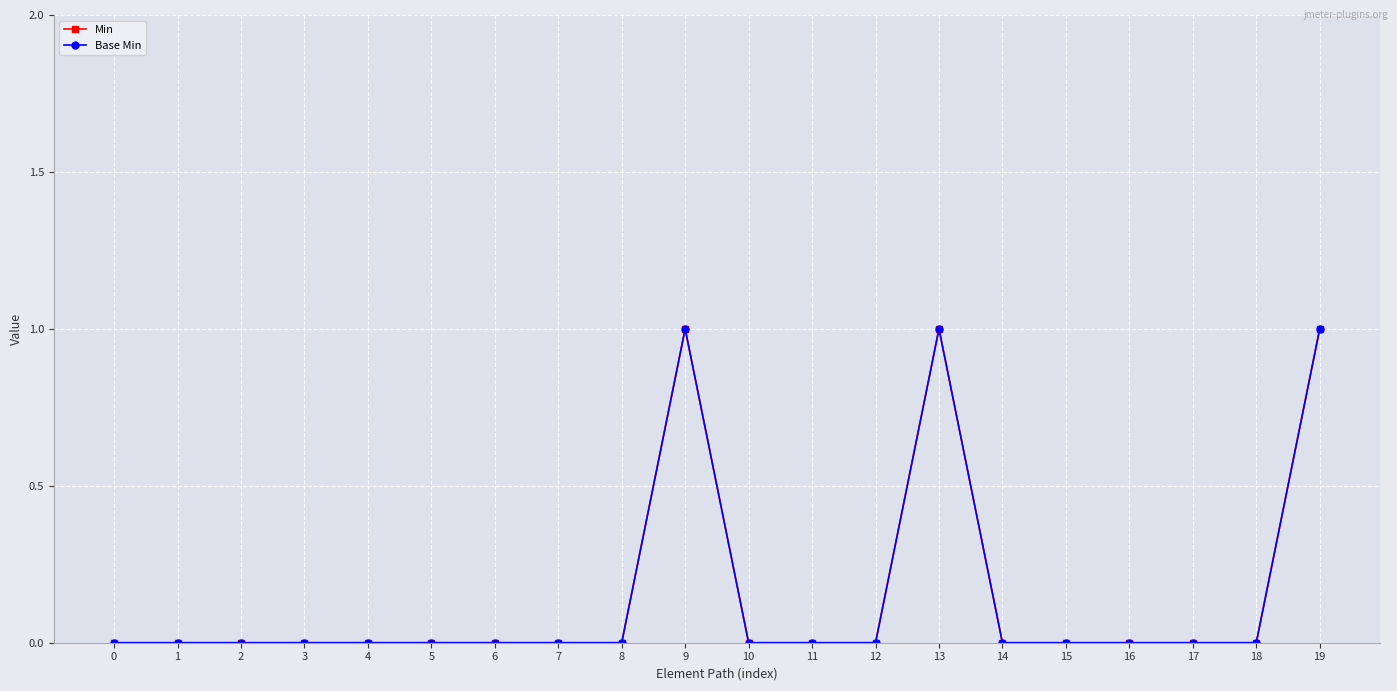

What is the maximum value shown in the chart?

1